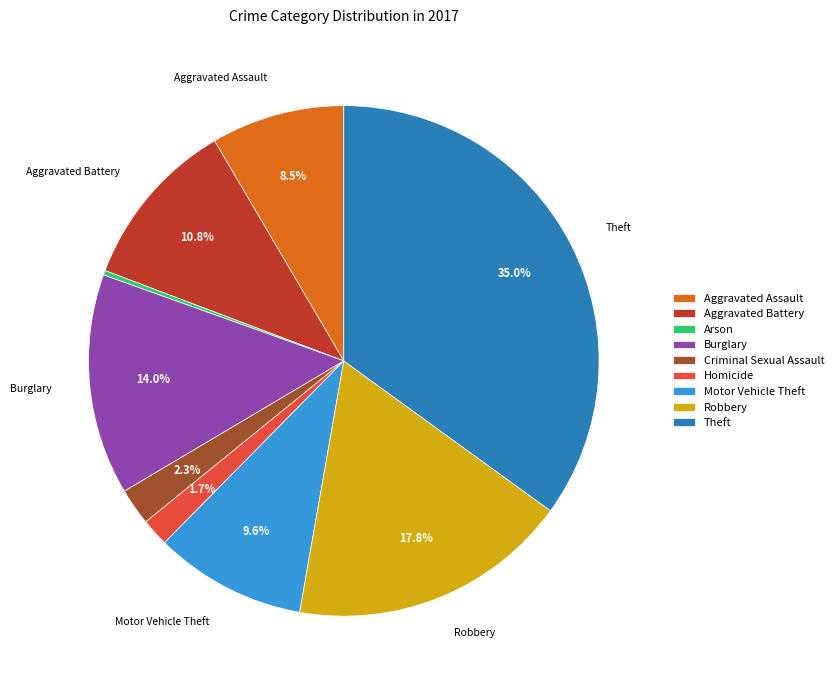

The Arson slice represents 9% of the pie. True or false?

False